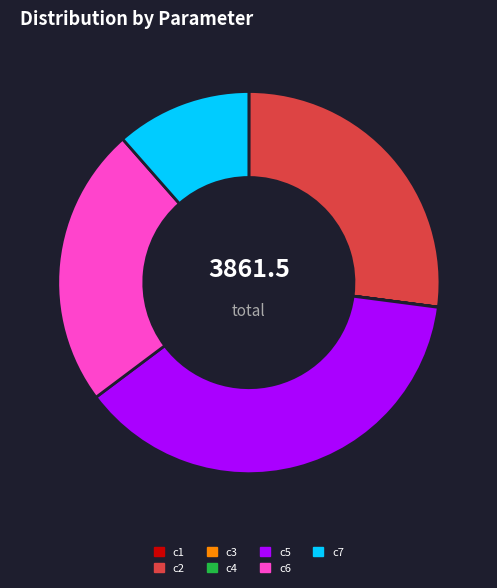

The c6 slice represents 16% of the pie. True or false?

False